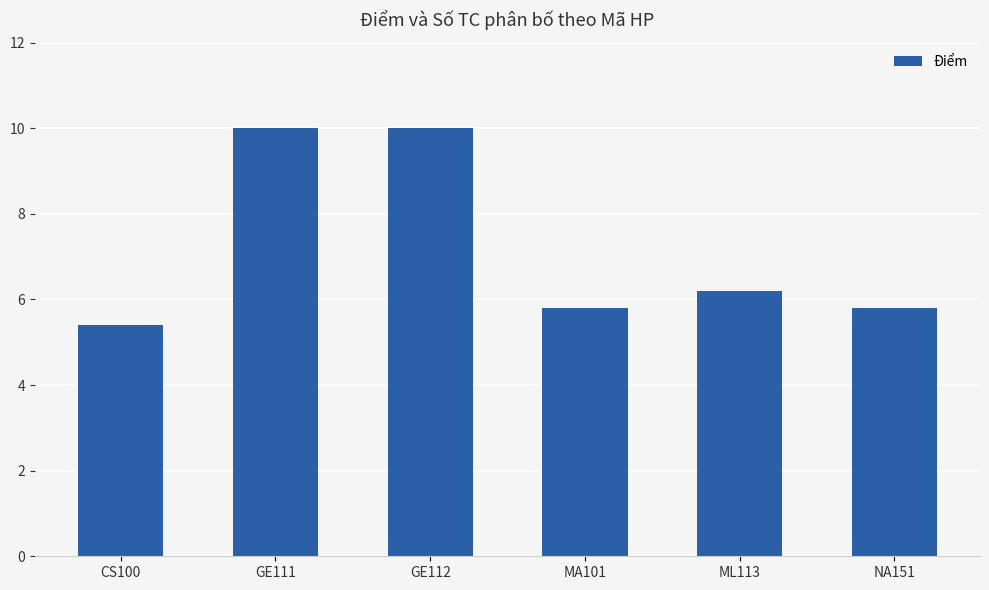

What position from the left is NA151?

6